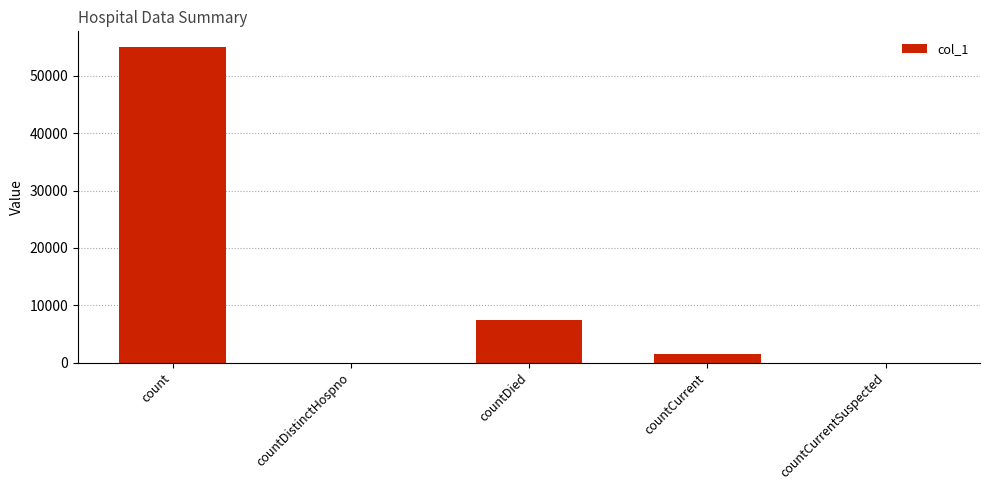

What is the change in value from count to countCurrentSuspected?

-55027